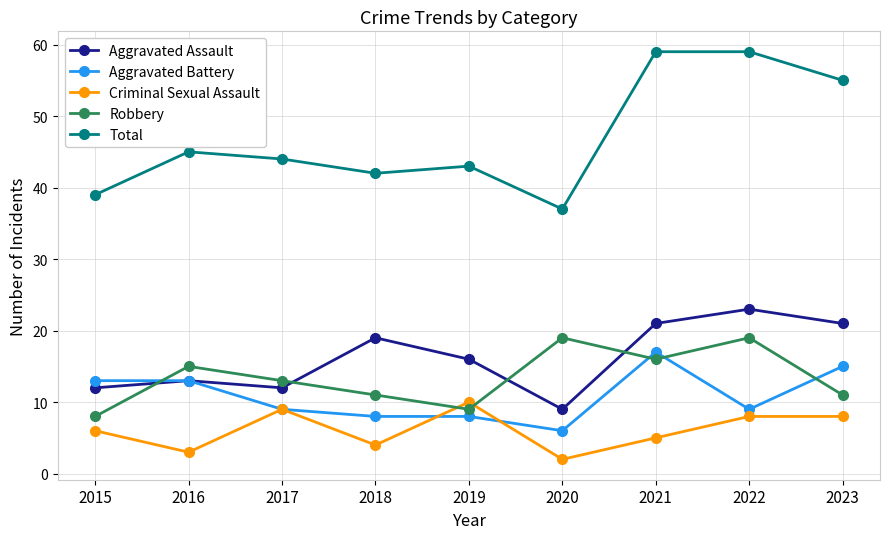

In Aggravated Assault, how many points are lower than both neighbors (excluding endpoints)?

2